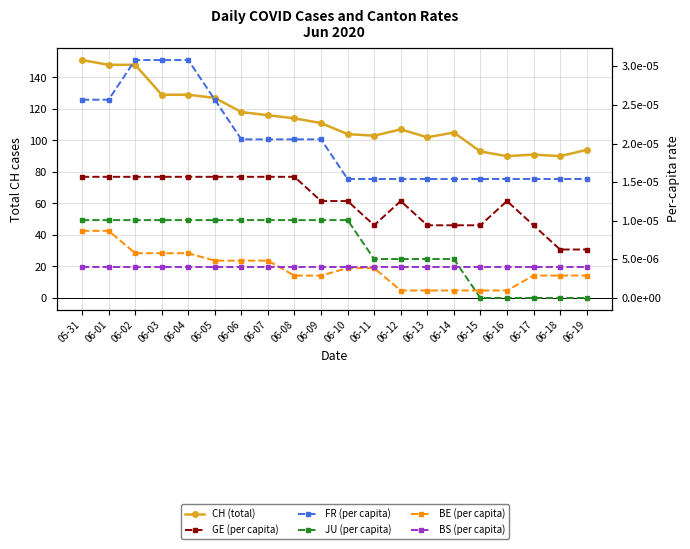

Which label corresponds to the smallest value in the chart?

06-15